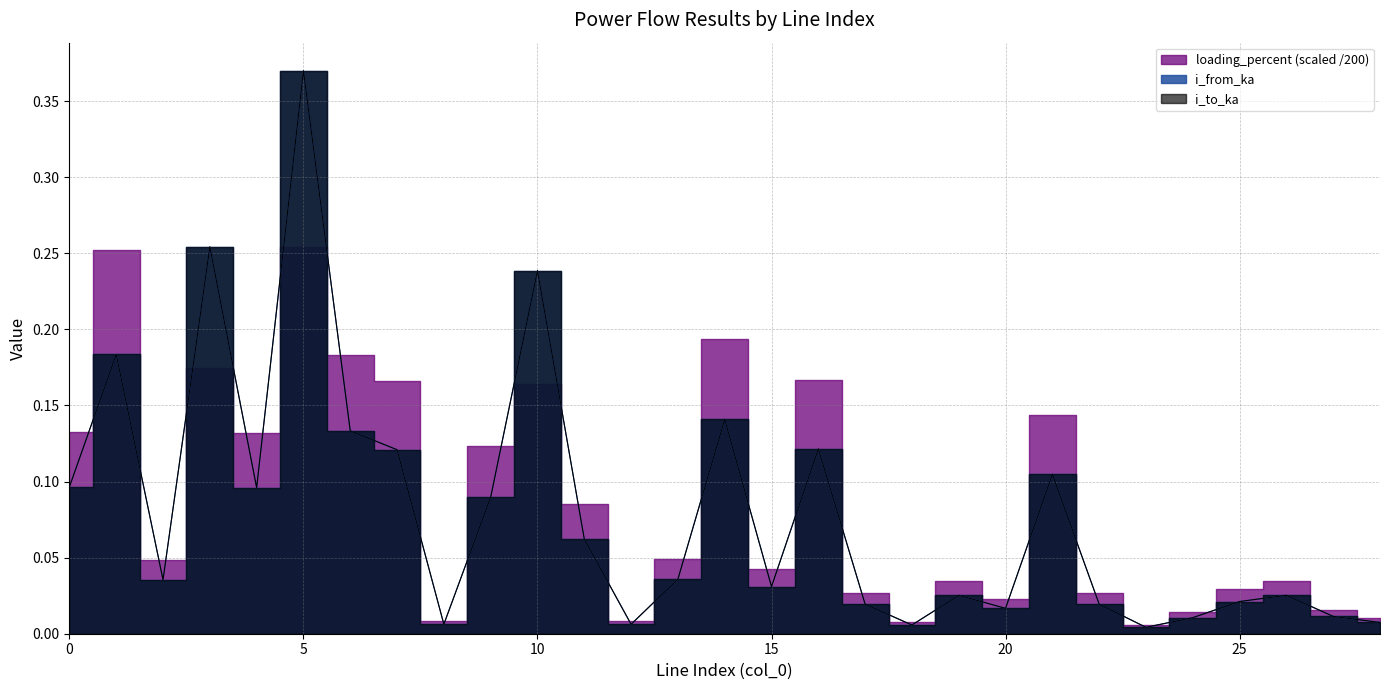

What is the difference between the maximum and second lowest values in the i_from_ka series?

0.4